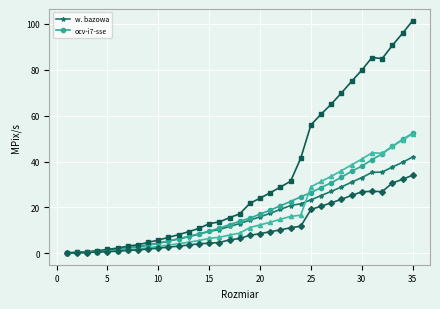

True or false: ocv-i7-sse has a value of 26.5 at 25.

True